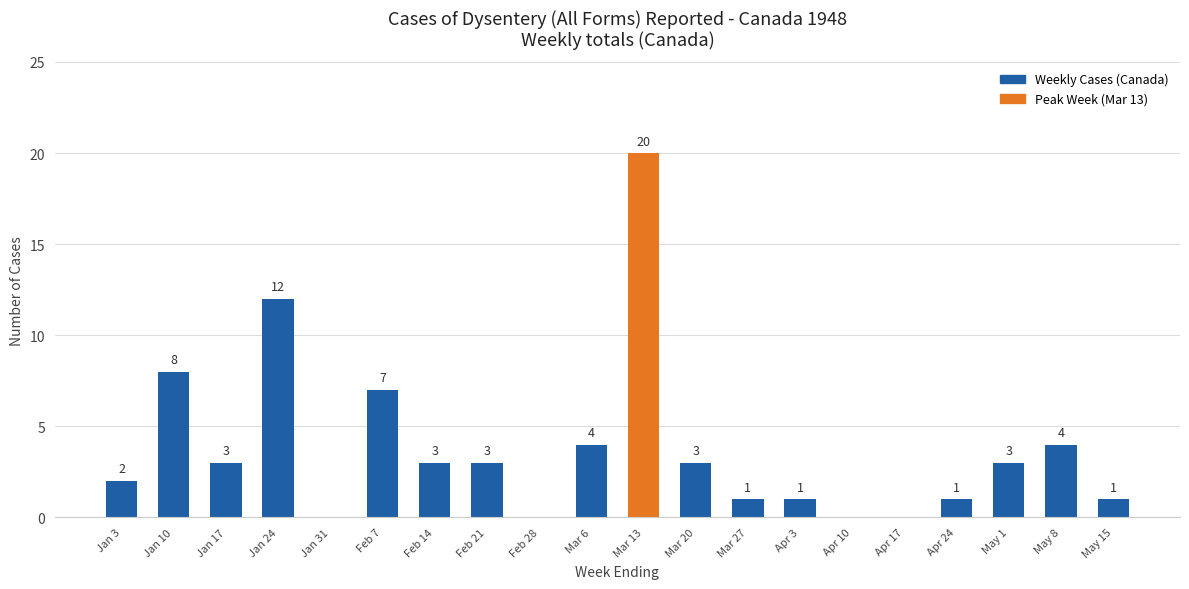

At which label does the data first exceed 3?

Jan 10